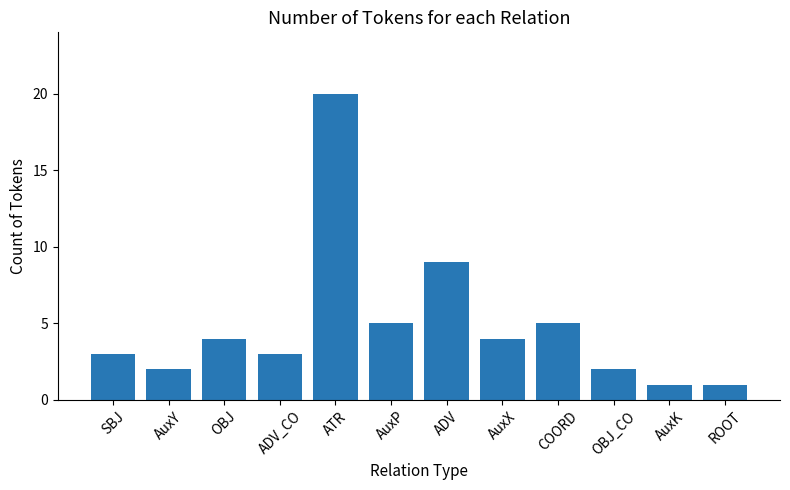

What position from the left is ATR?

5